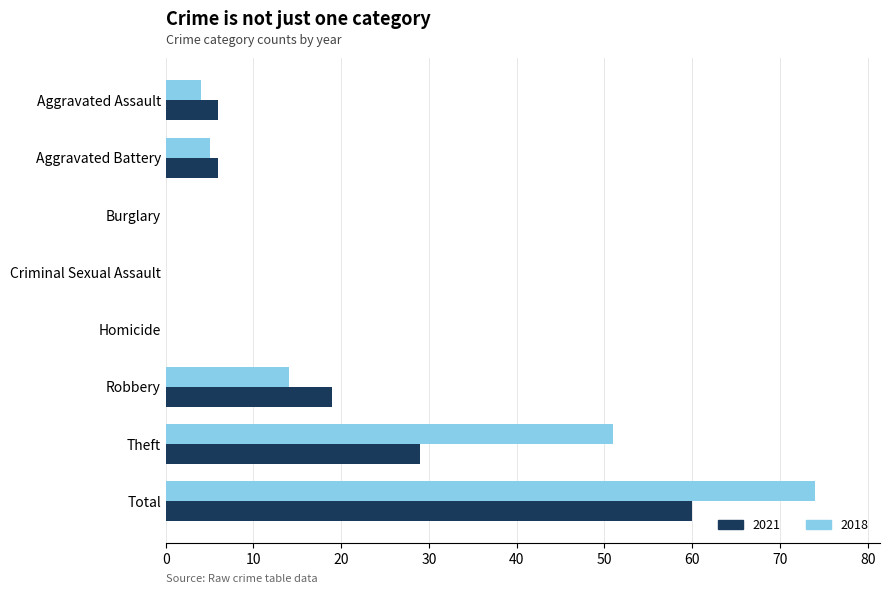

Is the value of 2018 at Theft greater than the value of 2021 at Robbery?

Yes